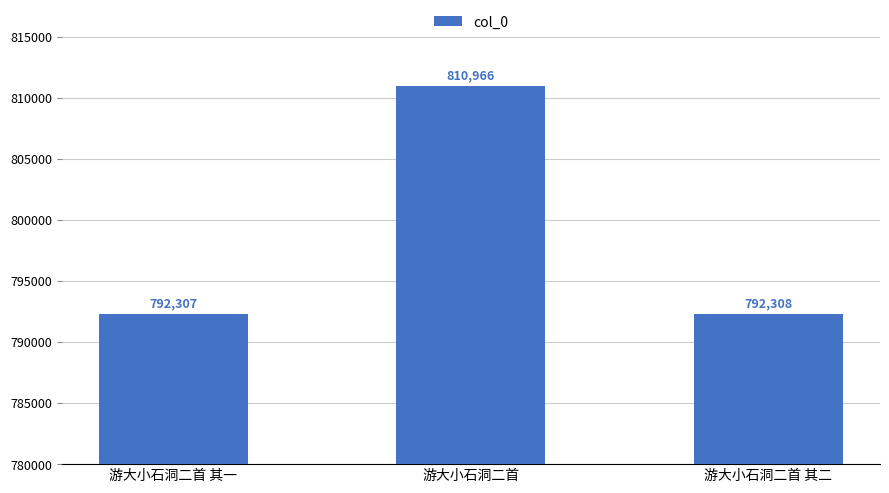

True or false: the data shows 443795 at 游大小石洞二首.

False